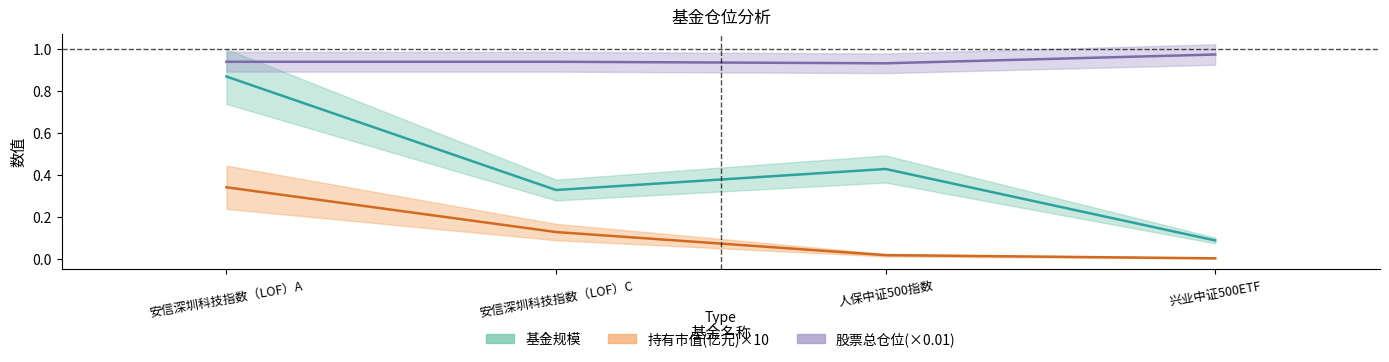

What are all the series names shown in the legend?

基金规模, 持有市值(亿元), 股票总仓位